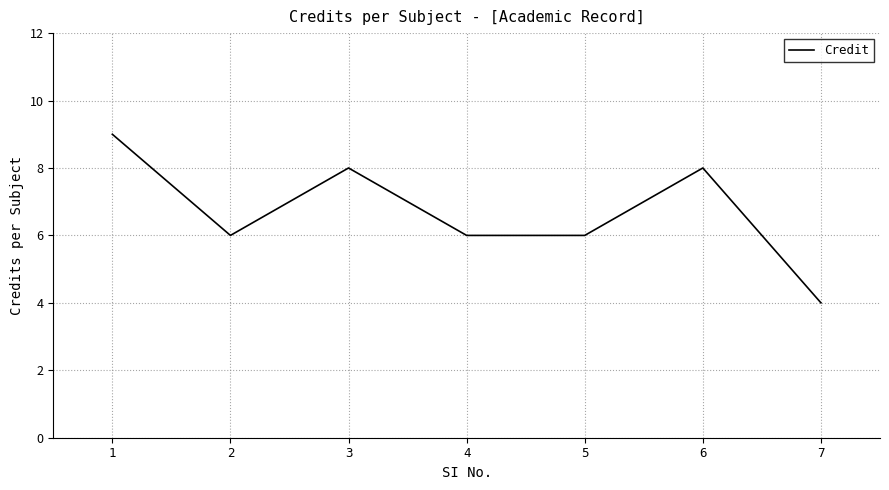

What is the ratio of the value at 4 to the value at 1?

0.7